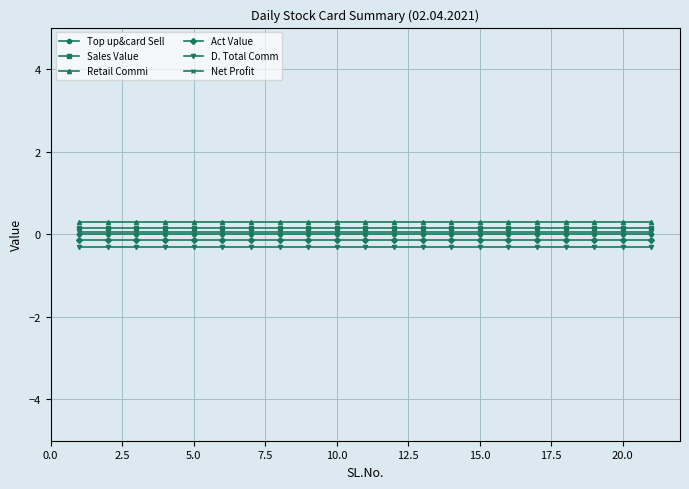

Count the number of categories in the chart.

21